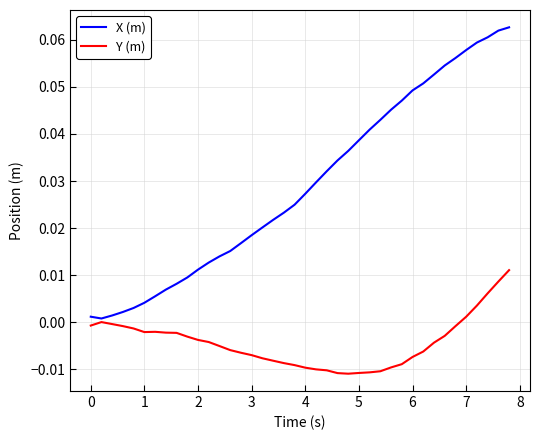

How many lines are shown in the chart?

2